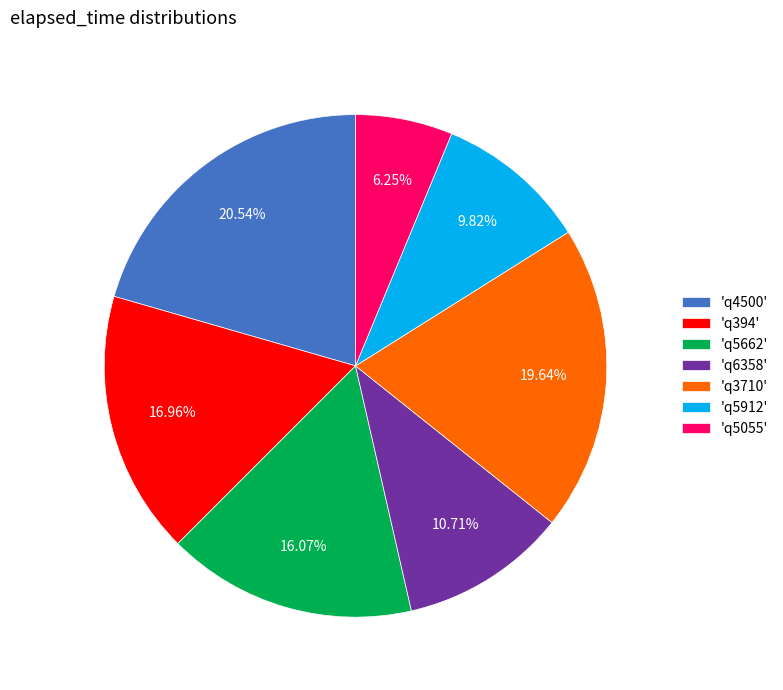

What is the ratio of the value at 'q394' to the value at 'q5912'?

1.7